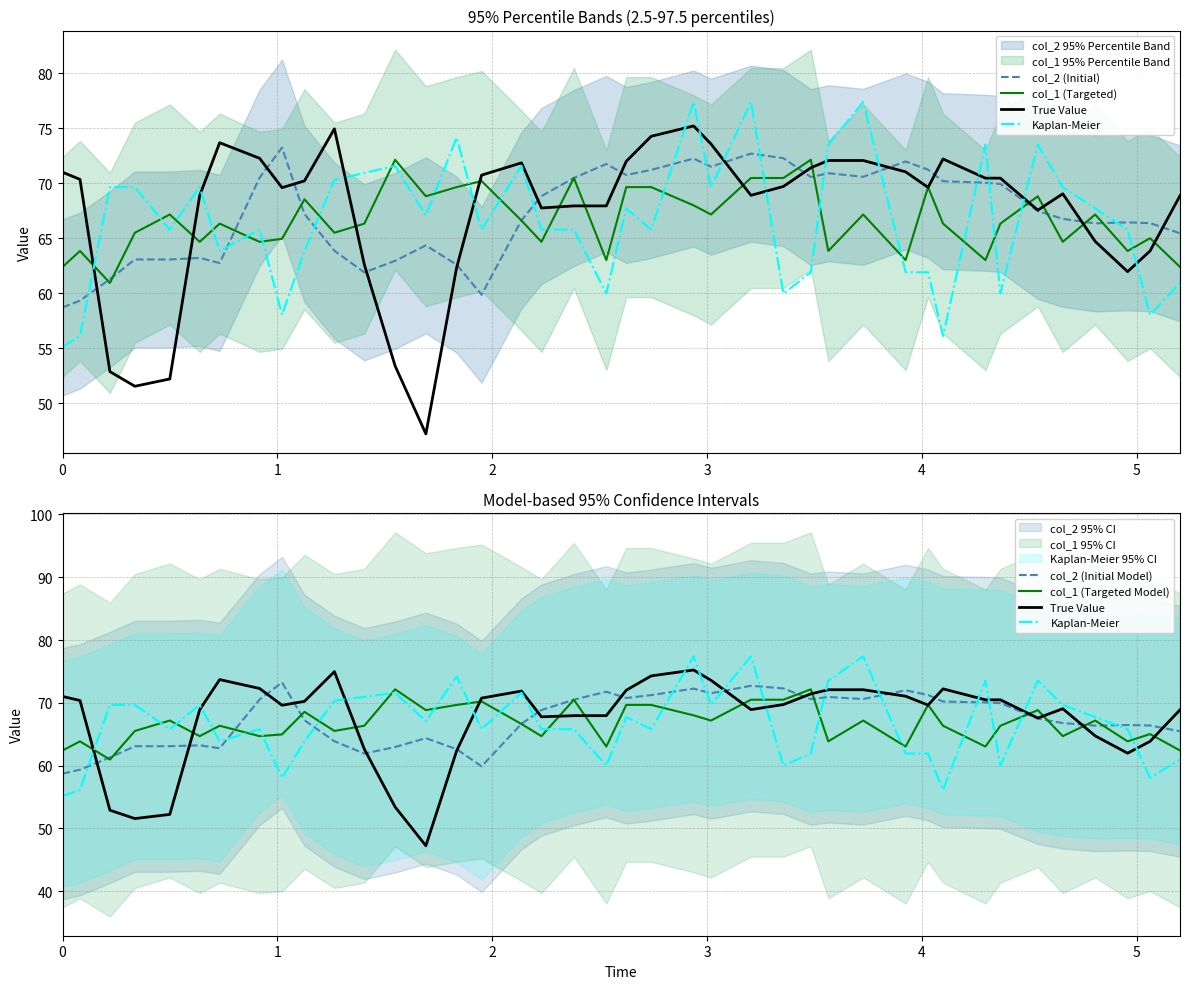

What is the difference between the second highest and minimum values in the True Value series?

27.7